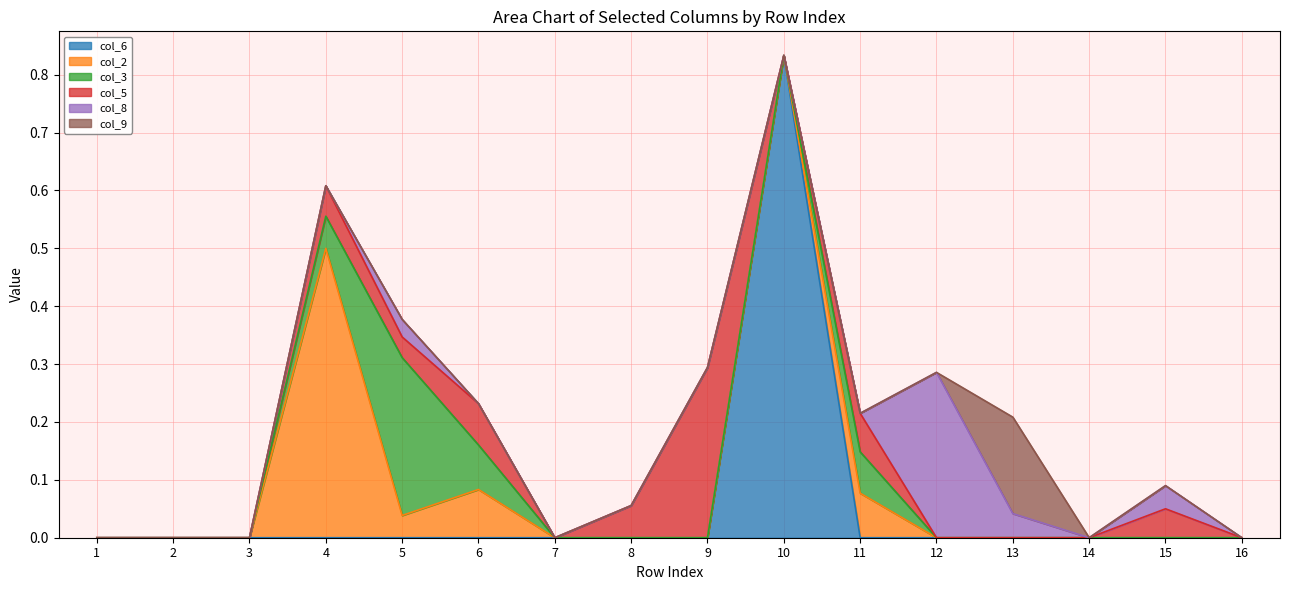

At which label is col_2 closest to 0?

1